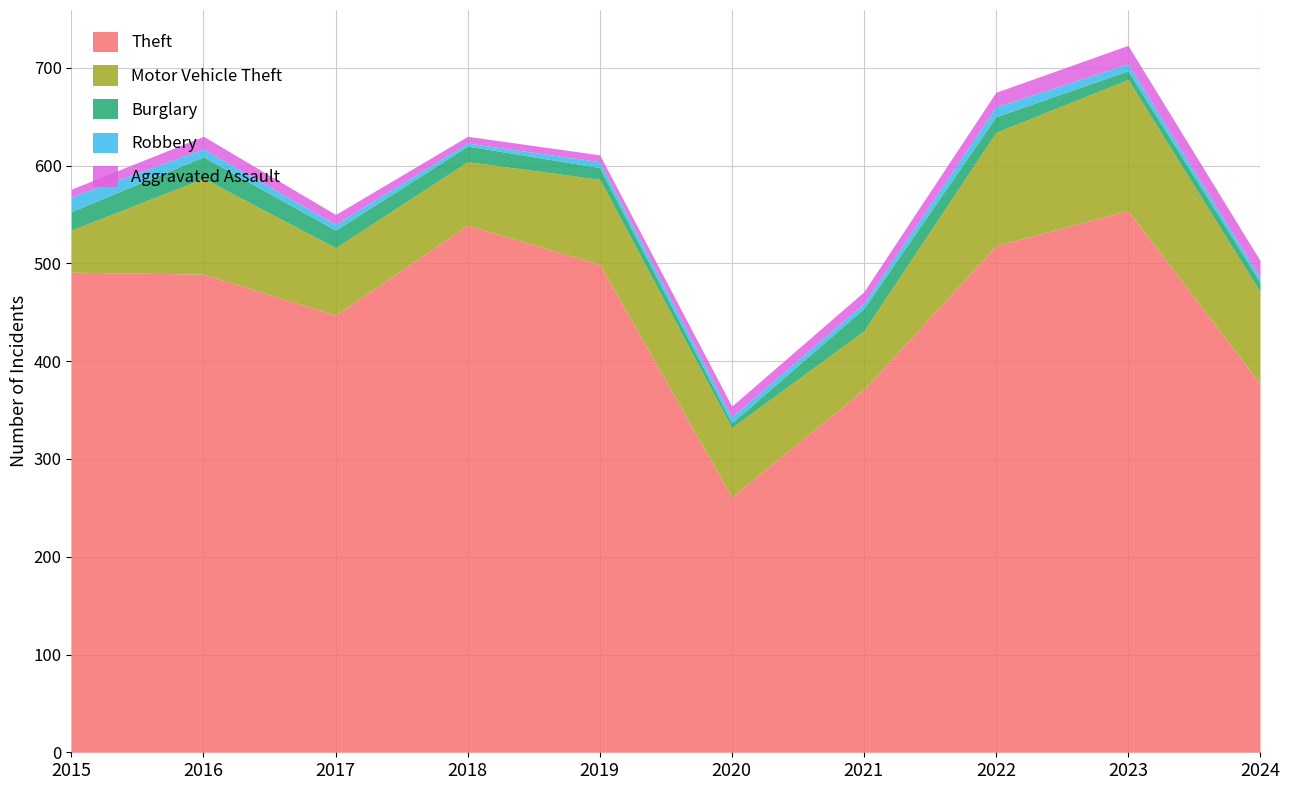

How many data points does each series have?

10